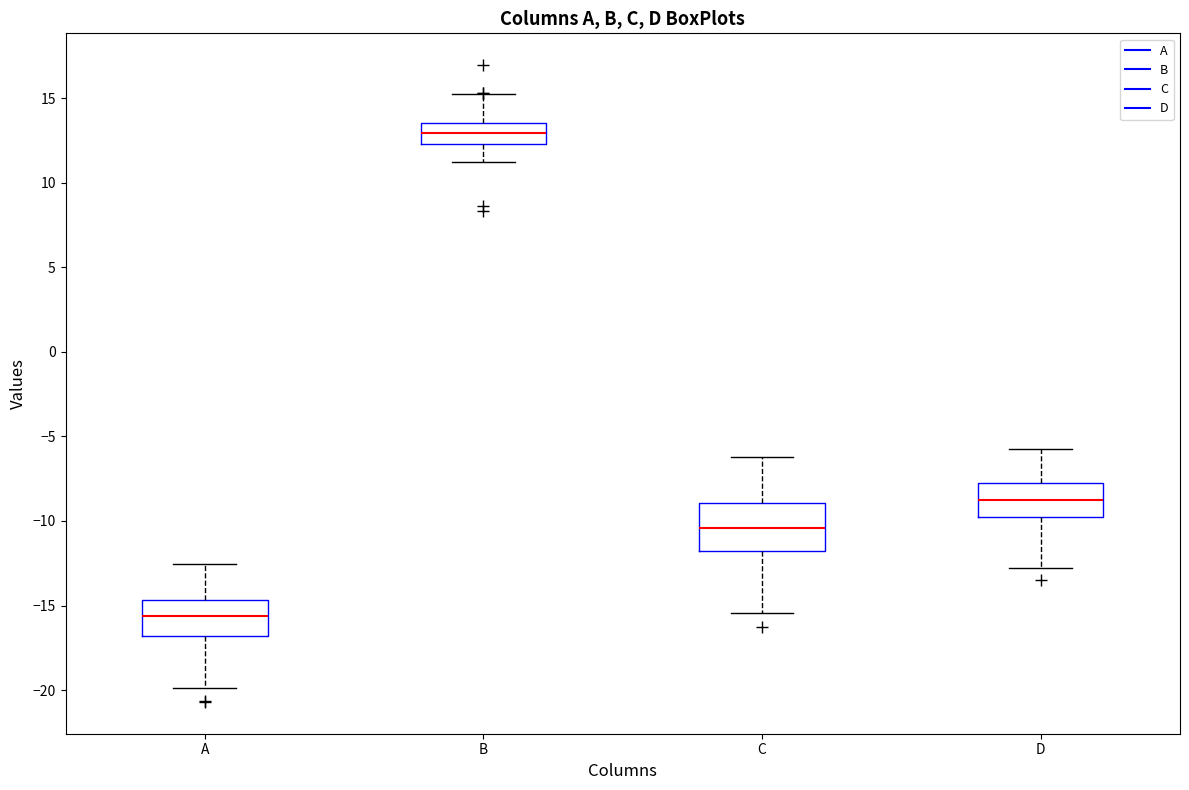

Comparing the boxes themselves (not the whiskers), which one is the tallest?

C